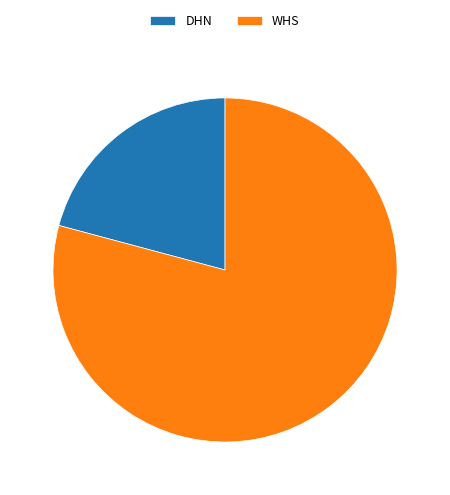

How many segments does this pie chart have?

2